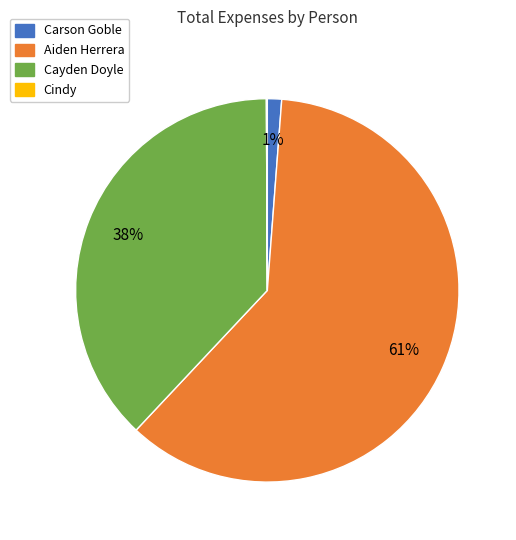

Does Carson Goble account for over 50% of the chart?

No